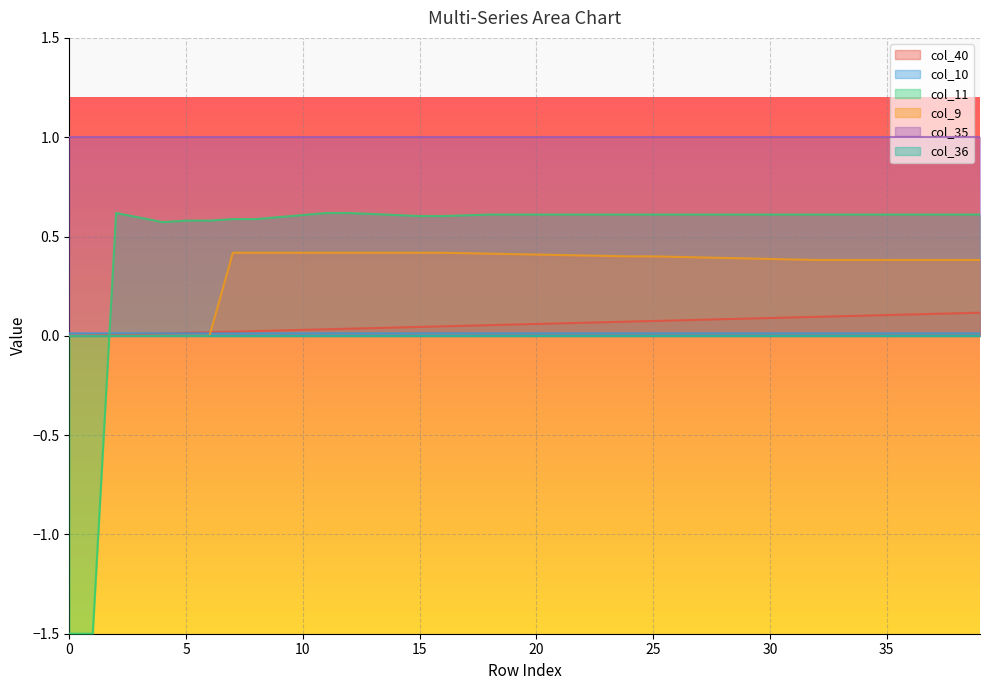

Which category has the highest value in the col_40 series?

39